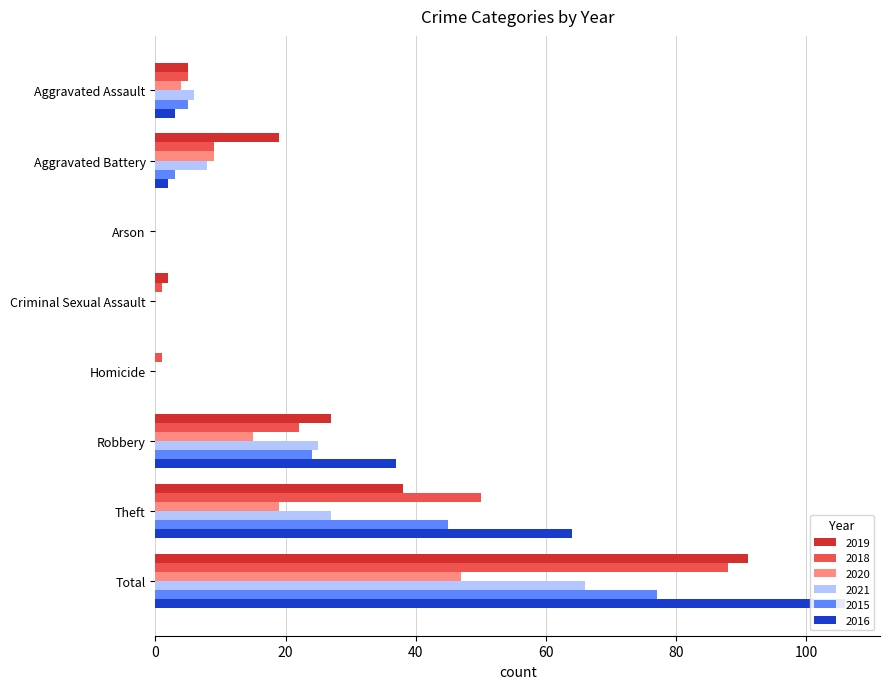

What is the difference between the maximum and second lowest values in the 2016 series?

106